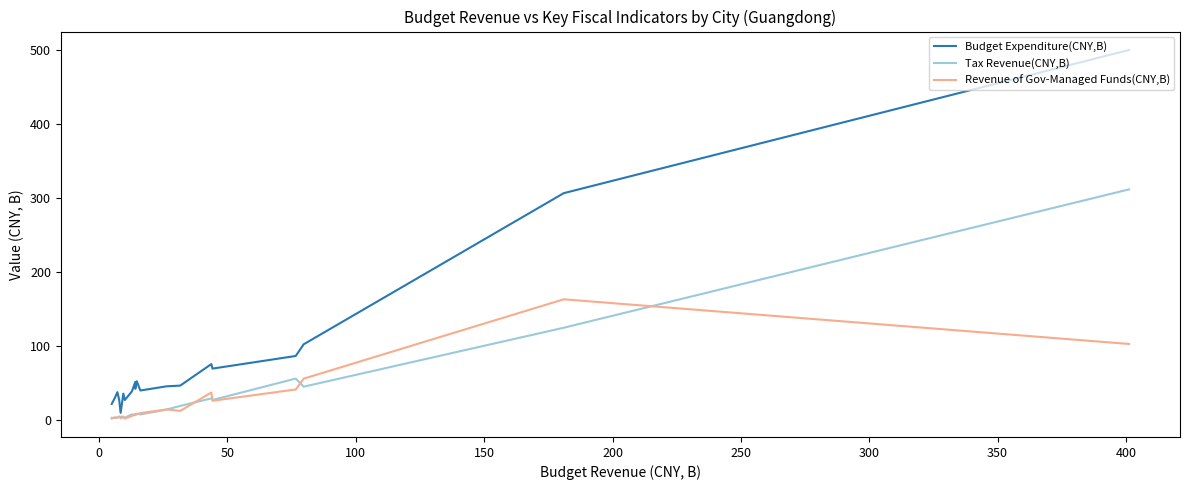

True or false: Revenue of Gov-Managed Funds(CNY,B) has a value of 90.3 at 50.

False